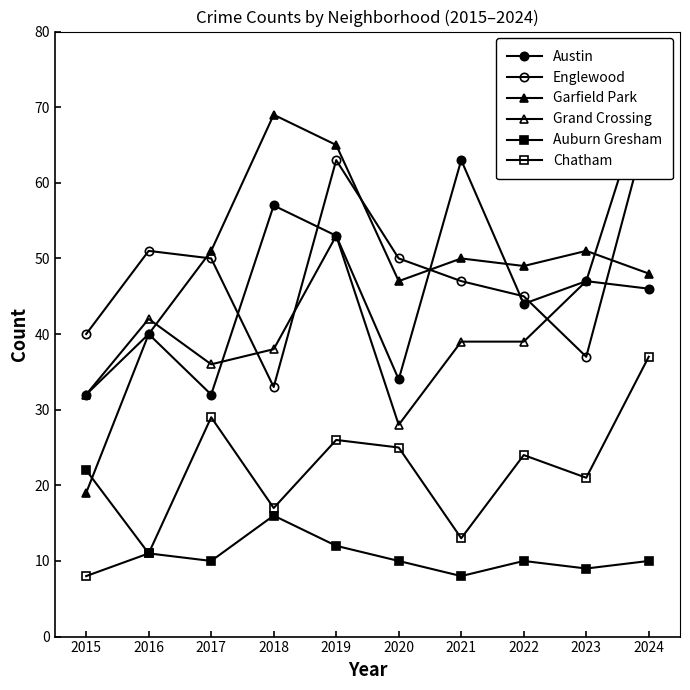

Reading right to left, list all the values displayed in this chart.

Austin: 2024=46	2023=47	2022=44	2021=63	2020=34	2019=53	2018=57	2017=32	2016=40	2015=32
Englewood: 2024=68	2023=37	2022=45	2021=47	2020=50	2019=63	2018=33	2017=50	2016=51	2015=40
Garfield Park: 2024=48	2023=51	2022=49	2021=50	2020=47	2019=65	2018=69	2017=51	2016=40	2015=19
Grand Crossing: 2024=73	2023=47	2022=39	2021=39	2020=28	2019=53	2018=38	2017=36	2016=42	2015=32
Auburn Gresham: 2024=10	2023=9	2022=10	2021=8	2020=10	2019=12	2018=16	2017=10	2016=11	2015=22
Chatham: 2024=37	2023=21	2022=24	2021=13	2020=25	2019=26	2018=17	2017=29	2016=11	2015=8